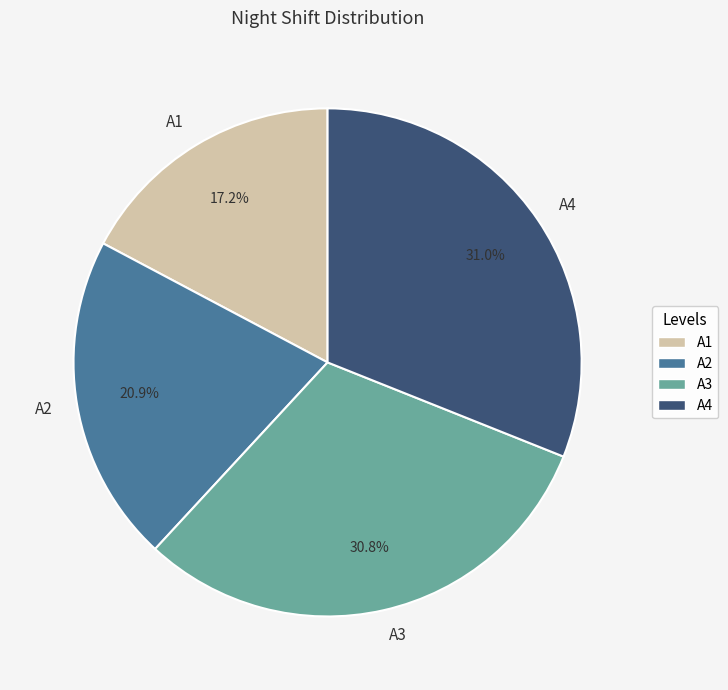

Is there any slice that represents more than half of the pie?

No